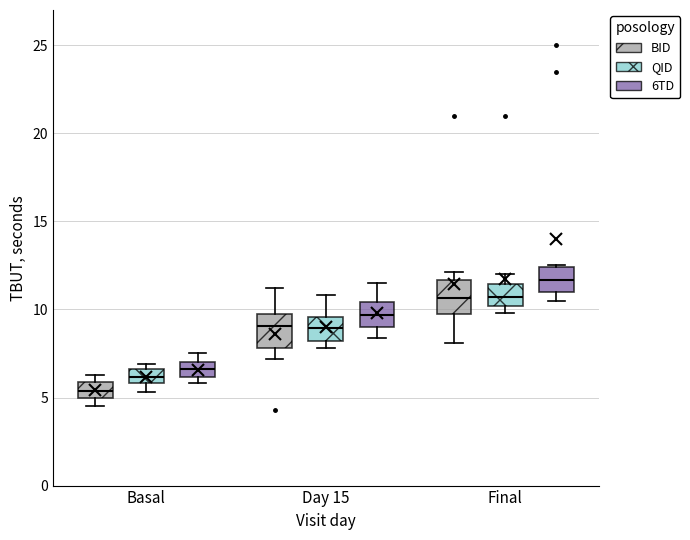

Which box's median line is the highest?

Final (6TD)